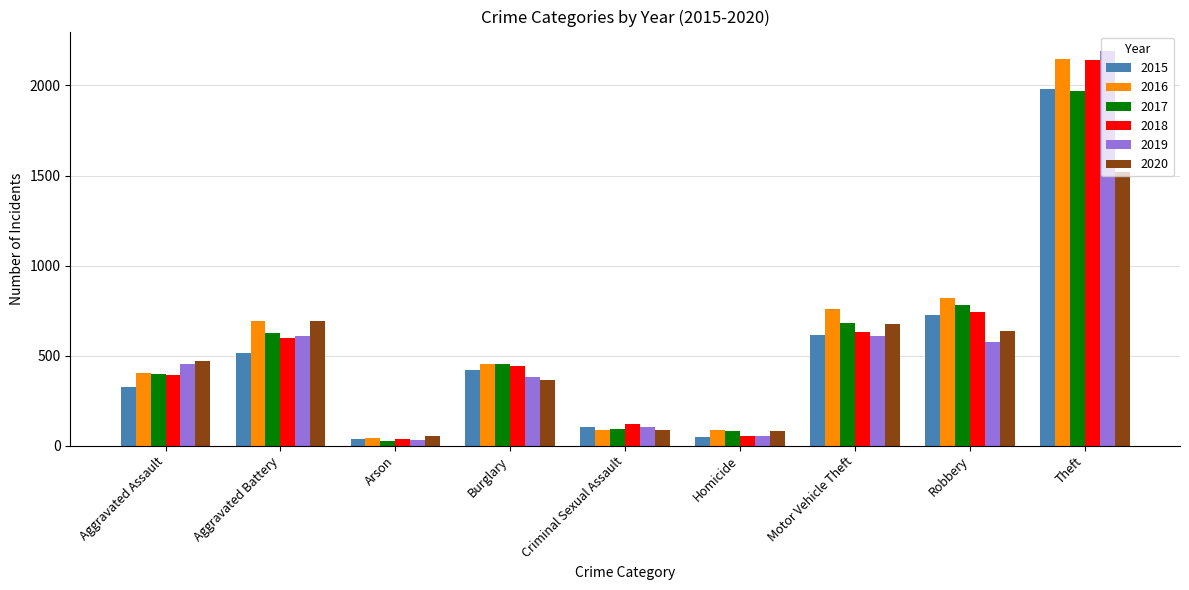

At how many categories does at least one series exceed 484?

4